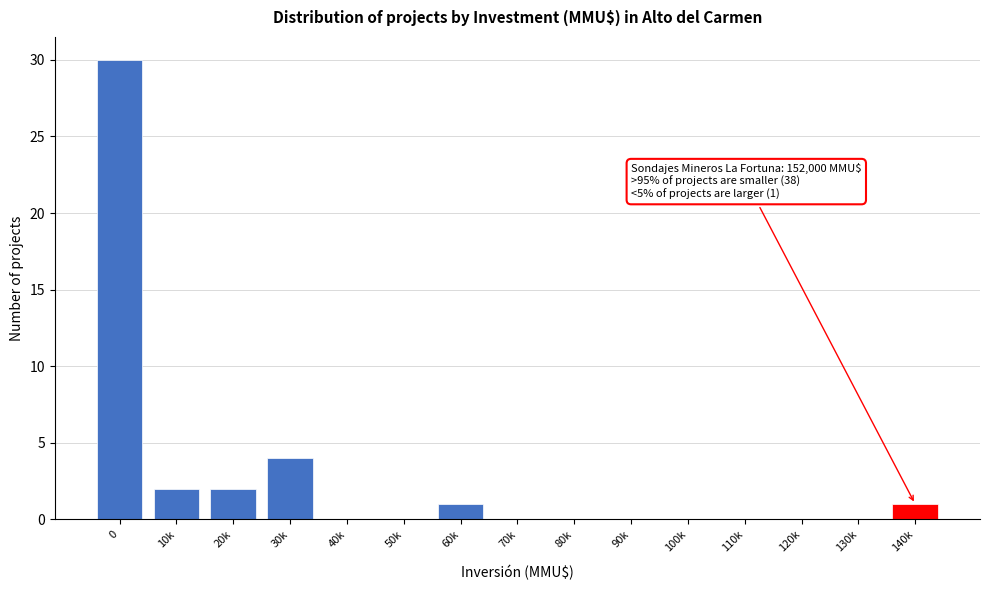

Reading right to left, list all the values displayed in this chart.

140k=1	130k=0	120k=0	110k=0	100k=0	90k=0	80k=0	70k=0	60k=1	50k=0	40k=0	30k=4	20k=2	10k=2	0=30